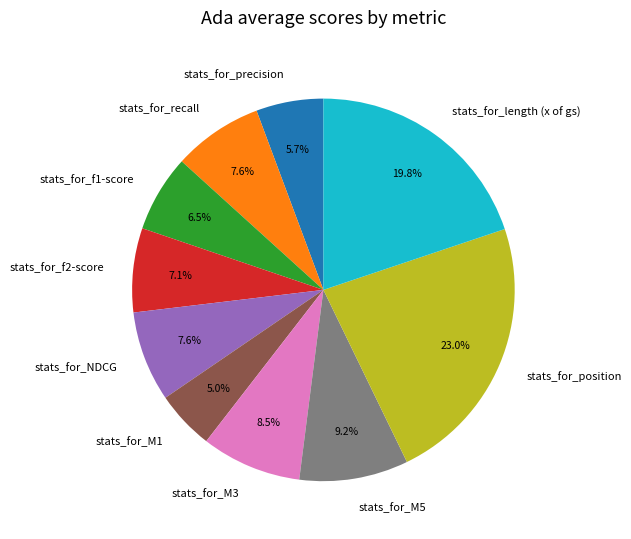

To the nearest percent, what is the difference between the stats_for_precision and stats_for_f2-score slice percentages?

1%